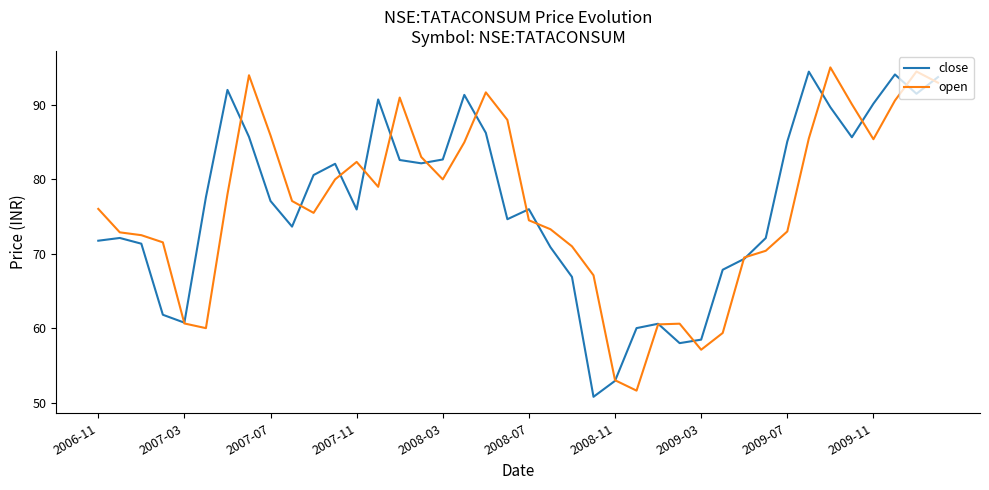

What is the maximum value shown in the chart?

95.1